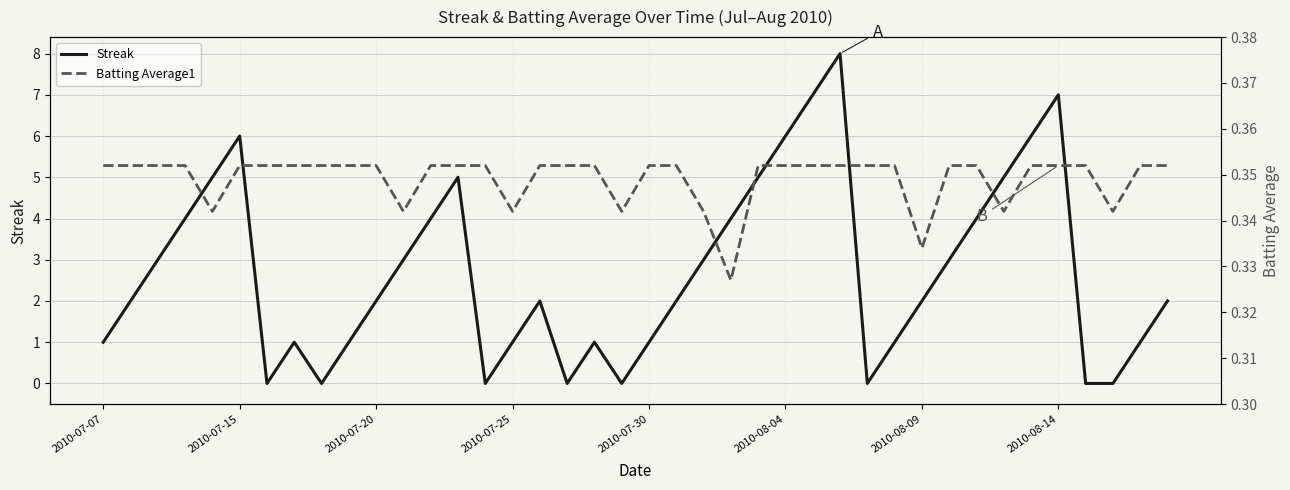

What is the highest value of the Streak series?

8